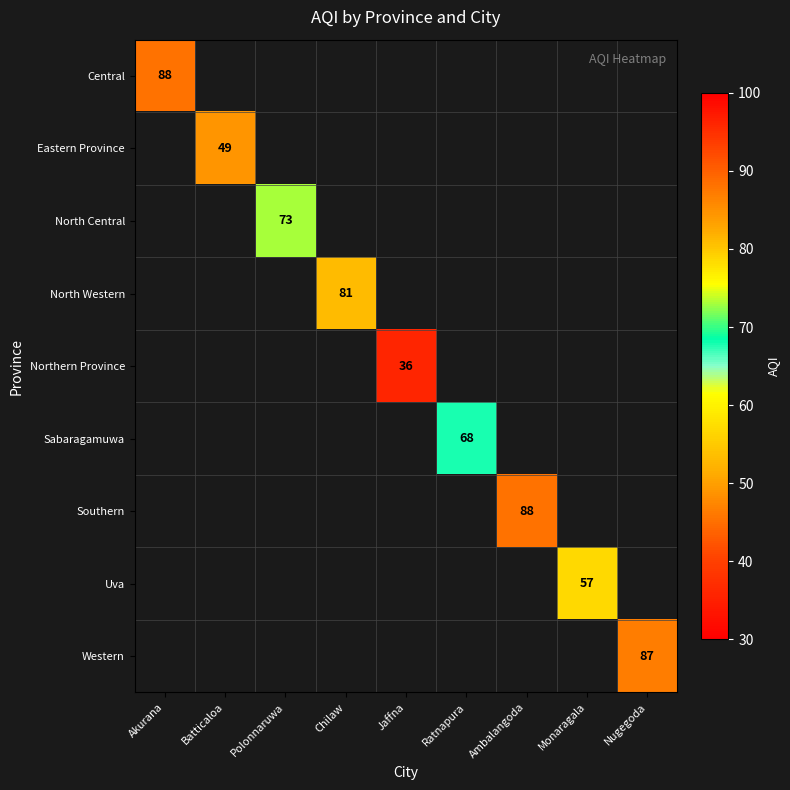

True or false: Eastern Province has a value of 49 at Batticaloa.

True